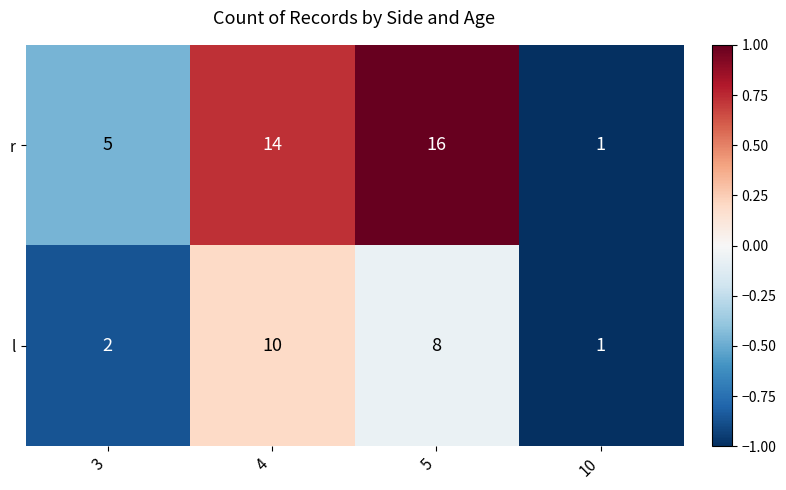

What is the difference between the maximum and minimum values in the r series?

15